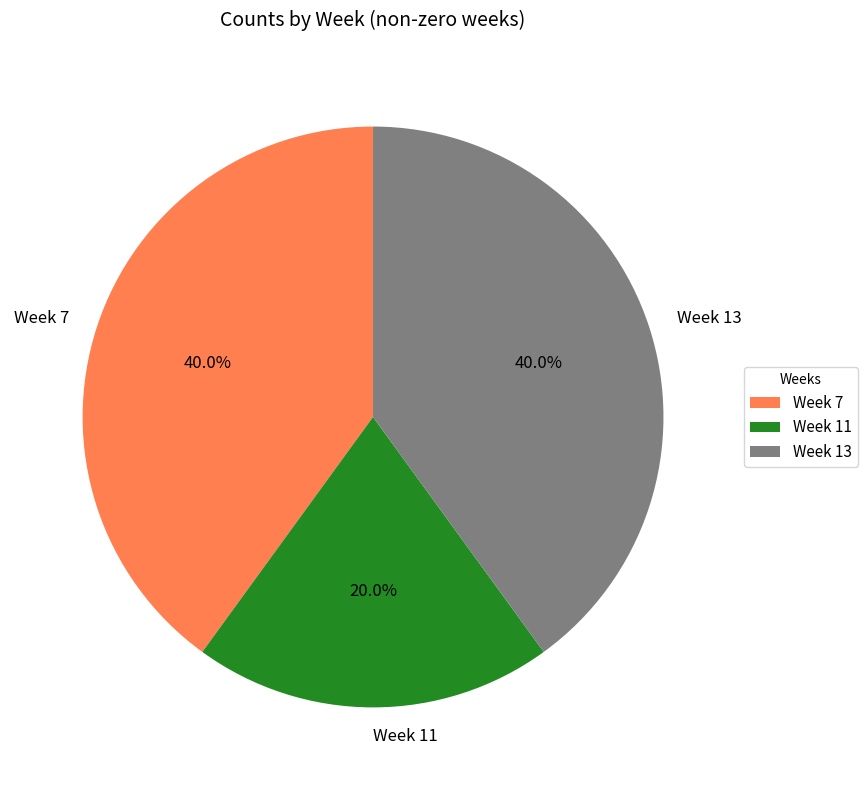

Combined, what portion of the pie is Week 13 and Week 11?

60.0%